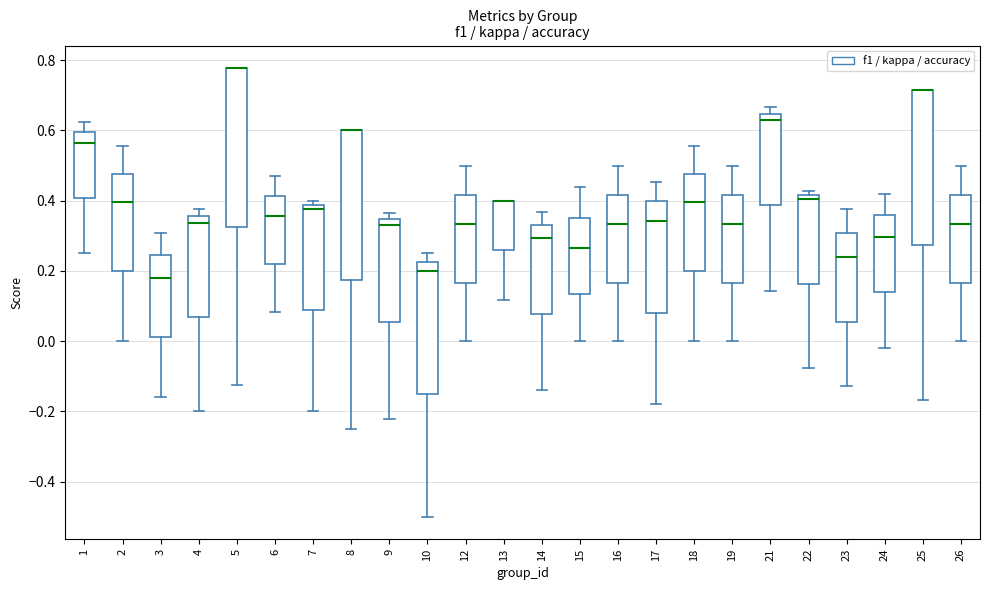

Reading left to right, read every box against the y-axis: the position of its median line, the range the box covers, and the ends of its whiskers. The values are not printed on the chart, so give them approximately, as read against the axis.

1: median 0.56, box 0.40 to 0.60, whiskers 0.26 to 0.62
2: median 0.40, box 0.20 to 0.48, whiskers 0.00 to 0.56
3: median 0.18, box 0.02 to 0.24, whiskers -0.16 to 0.30
4: median 0.34, box 0.06 to 0.36, whiskers -0.20 to 0.38
5: median 0.78 (drawn on the box's upper edge), box 0.32 to 0.78, whiskers -0.12 to 0.78
6: median 0.36, box 0.22 to 0.42, whiskers 0.08 to 0.48
7: median 0.38 (just below the box's upper edge), box 0.08 to 0.38, whiskers -0.20 to 0.40
8: median 0.60 (drawn on the box's upper edge), box 0.18 to 0.60, whiskers -0.24 to 0.60
9: median 0.34 (just below the box's upper edge), box 0.06 to 0.34, whiskers -0.22 to 0.36
10: median 0.20, box -0.14 to 0.22, whiskers -0.50 to 0.26
12: median 0.34, box 0.16 to 0.42, whiskers 0.00 to 0.50
13: median 0.40 (drawn on the box's upper edge), box 0.26 to 0.40, whiskers 0.12 to 0.40
14: median 0.30, box 0.08 to 0.34, whiskers -0.14 to 0.36
15: median 0.26, box 0.14 to 0.36, whiskers 0.00 to 0.44
16: median 0.34, box 0.16 to 0.42, whiskers 0.00 to 0.50
17: median 0.34, box 0.08 to 0.40, whiskers -0.18 to 0.46
18: median 0.40, box 0.20 to 0.48, whiskers 0.00 to 0.56
19: median 0.34, box 0.16 to 0.42, whiskers 0.00 to 0.50
21: median 0.62, box 0.38 to 0.64, whiskers 0.14 to 0.66
22: median 0.40, box 0.16 to 0.42, whiskers -0.08 to 0.42 (just above the box's upper edge)
23: median 0.24, box 0.06 to 0.30, whiskers -0.12 to 0.38
24: median 0.30, box 0.14 to 0.36, whiskers -0.02 to 0.42
25: median 0.72 (drawn on the box's upper edge), box 0.28 to 0.72, whiskers -0.16 to 0.72
26: median 0.34, box 0.16 to 0.42, whiskers 0.00 to 0.50